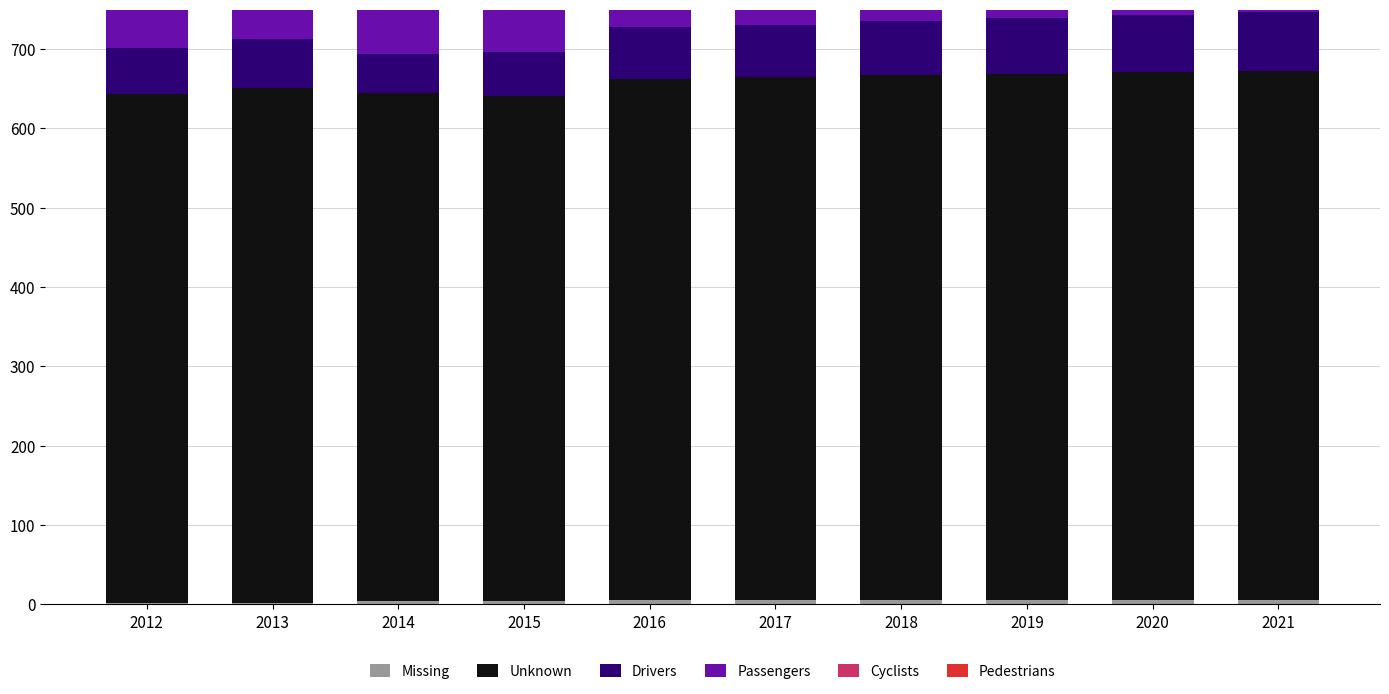

How many bars are there in each group?

6